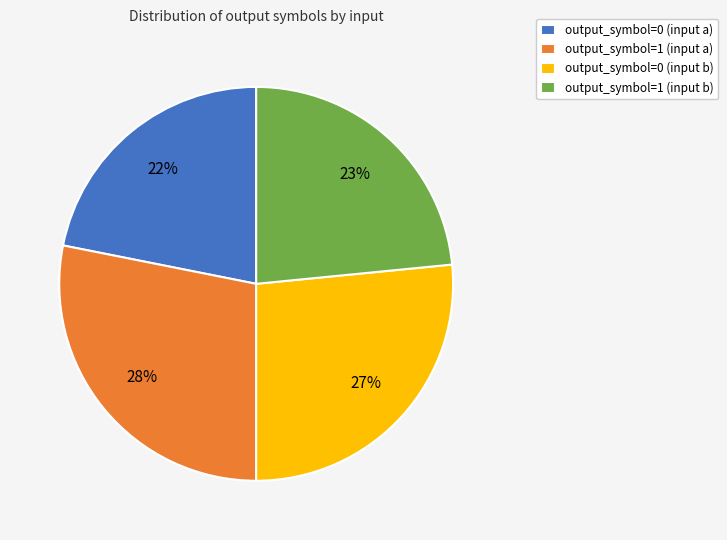

Do output_symbol=0 (input b) and output_symbol=1 (input a) together represent more than half of the pie?

Yes